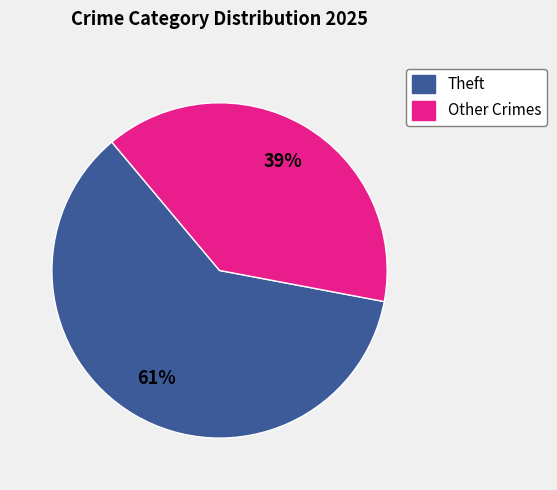

To the nearest percent, what is the average slice percentage?

50%